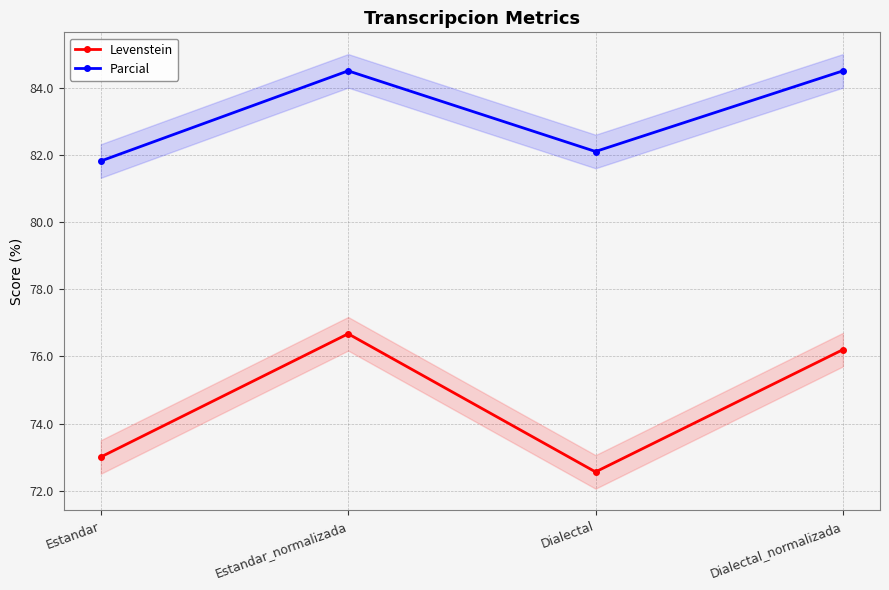

What is the lowest value of the Parcial series?

81.8